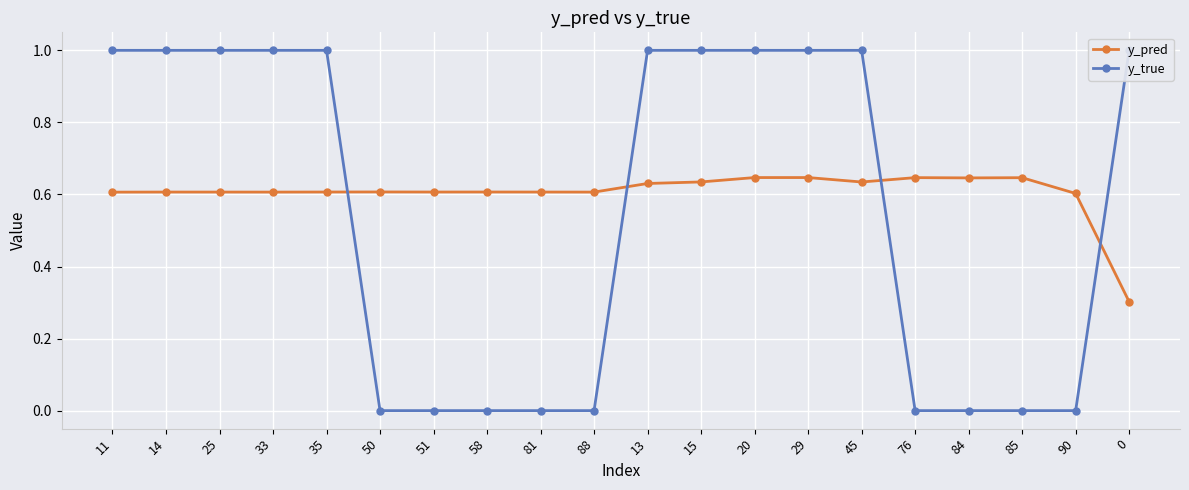

What is the value of the y_pred point at the 9th from the left?

0.6